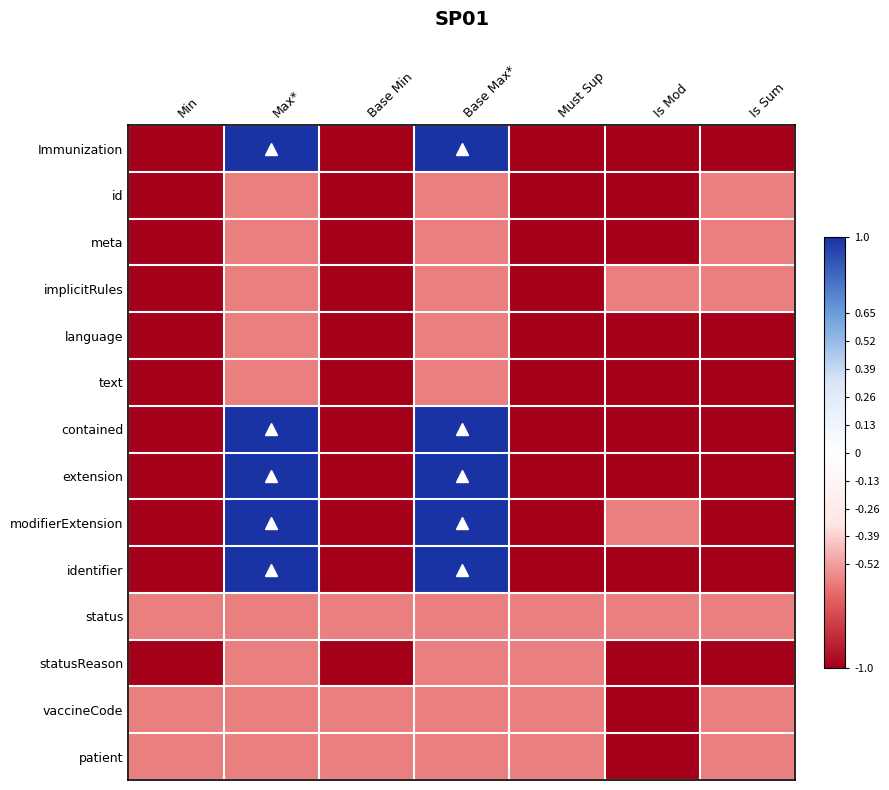

What is the difference between the highest and lowest values at Base Min?

0.4